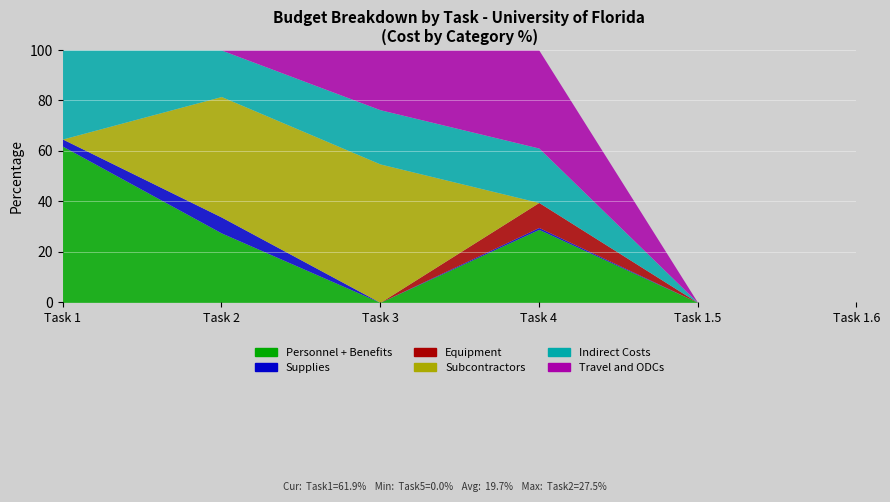

List the labels in order of Travel and ODCs value, smallest first.

Task 1, Task 2, Task 1.5, Task 1.6, Task 3, Task 4